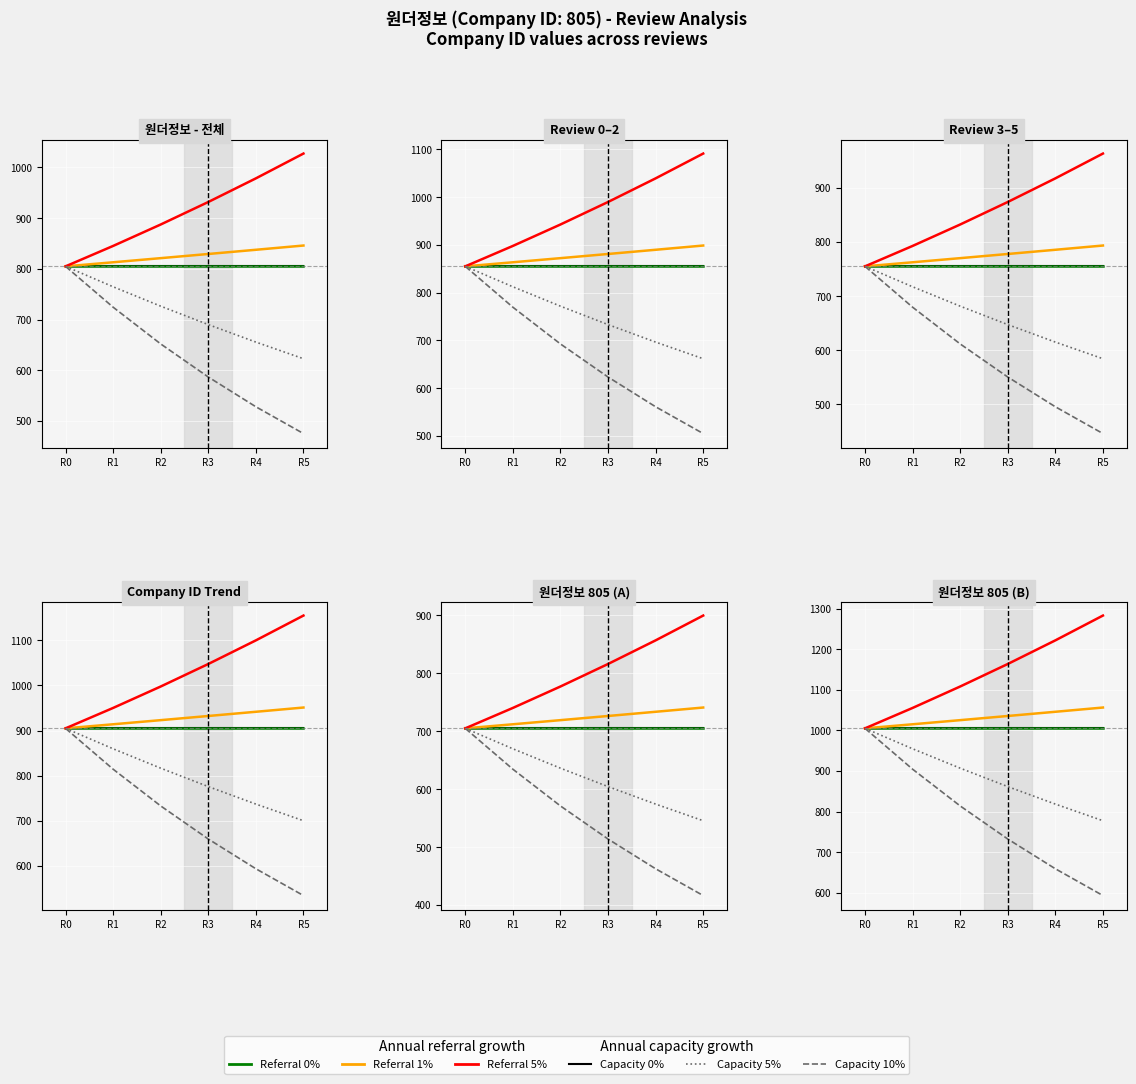

Which has a higher value, R3 or R0?

R3